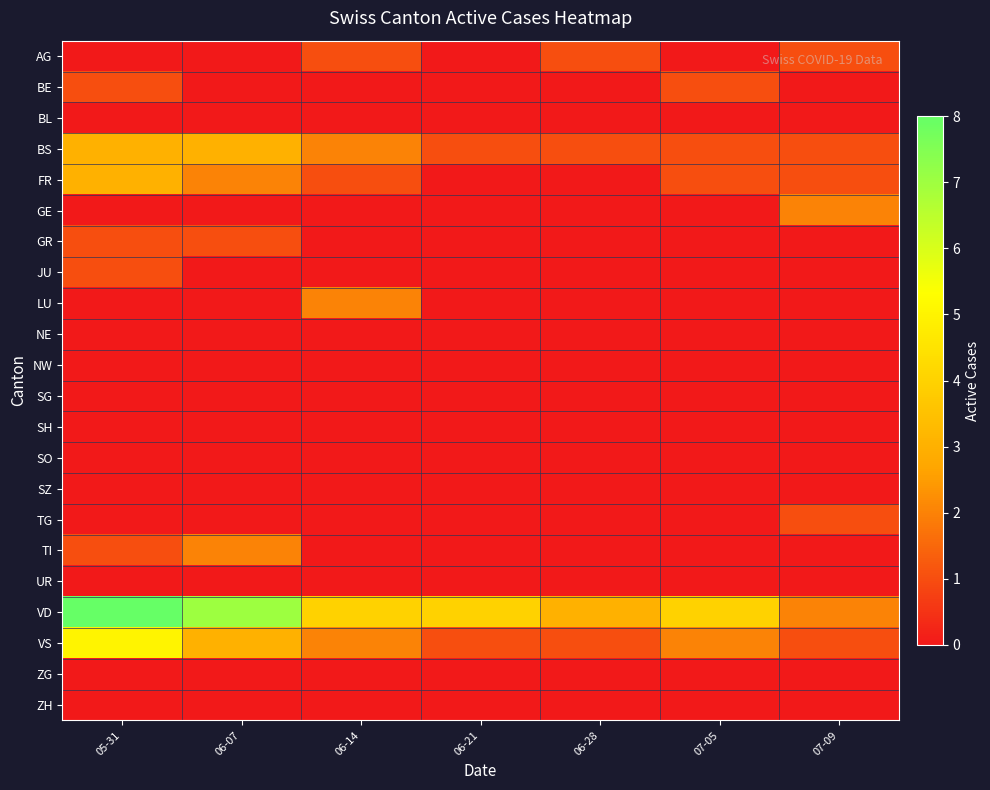

At which category is the sum across all series the highest?

05-31